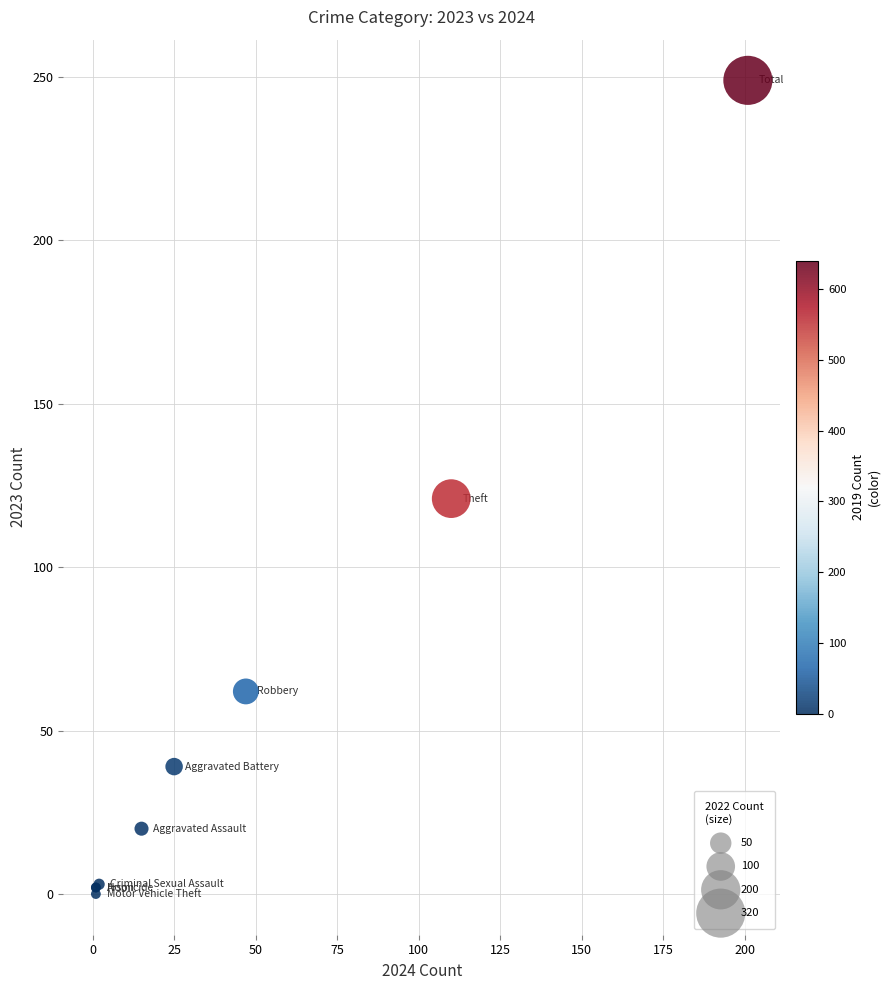

What Y value in the scatter plot is closest to 124?

121